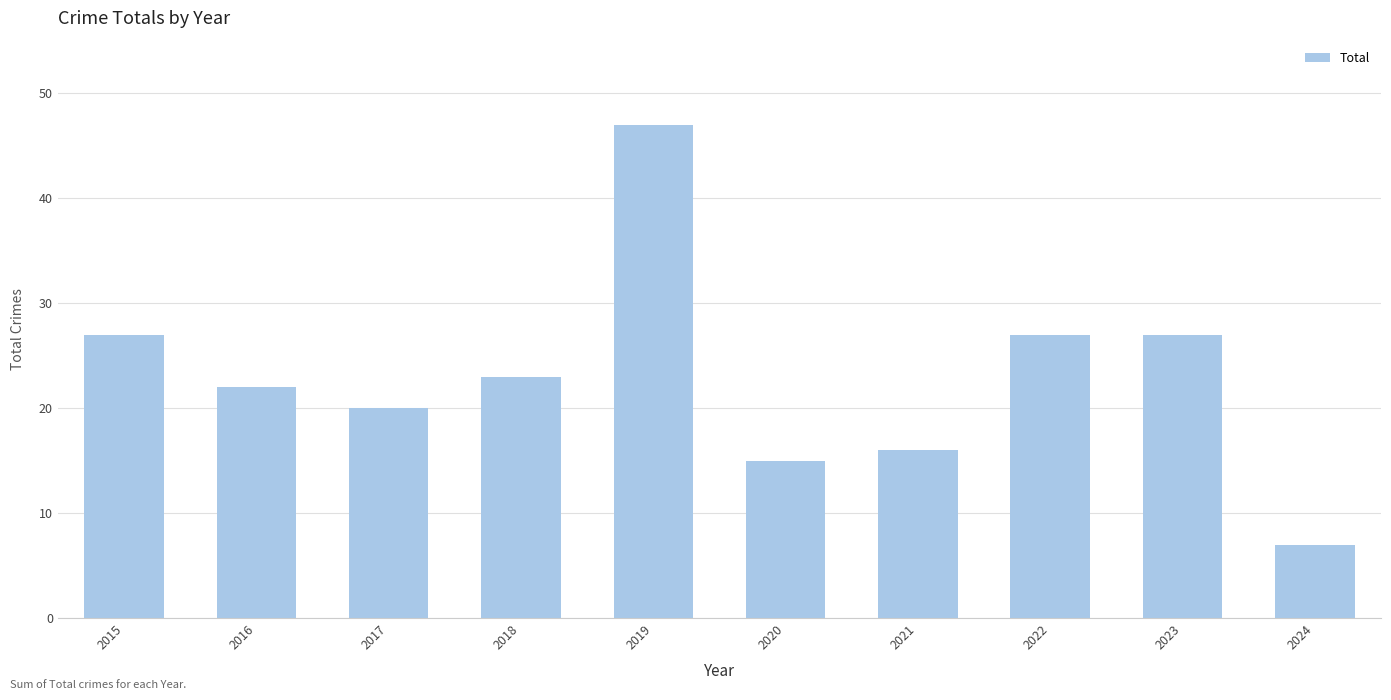

Reading right to left, extract all data points from this chart.

7	27	27	16	15	47	23	20	22	27